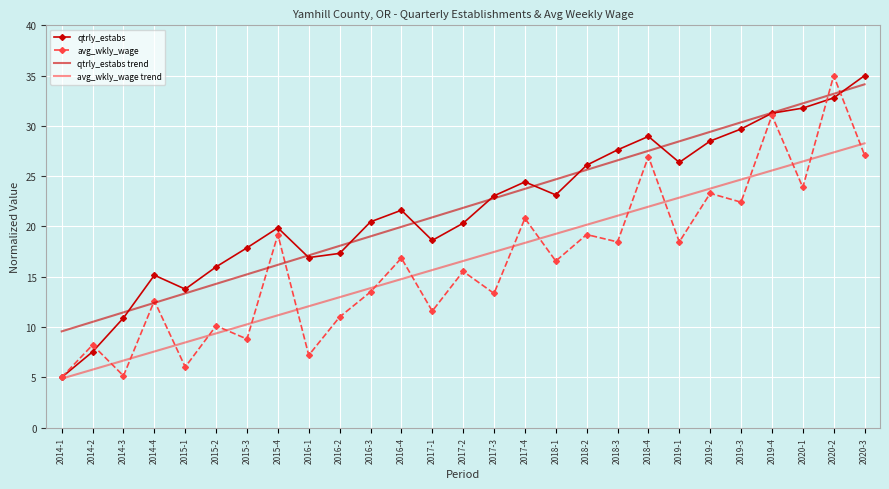

What is the maximum value for avg_wkly_wage?

35.0